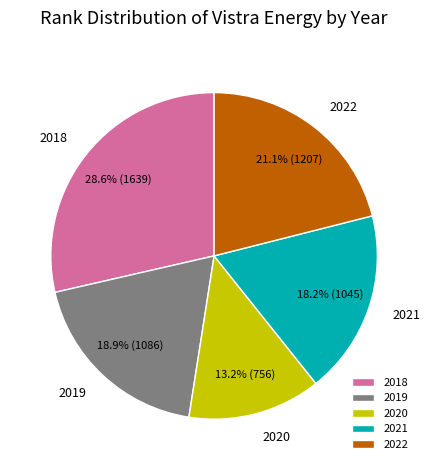

What is the ratio of the value at 2019 to the value at 2021?

1.0